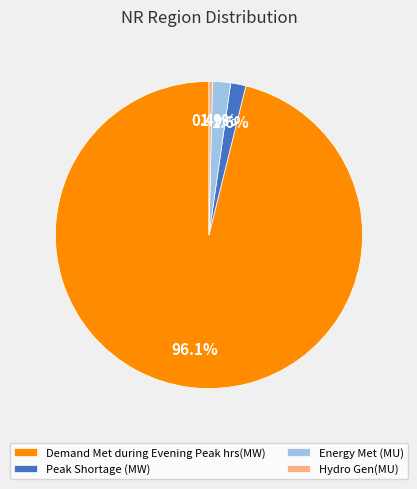

How many segments does this pie chart have?

4